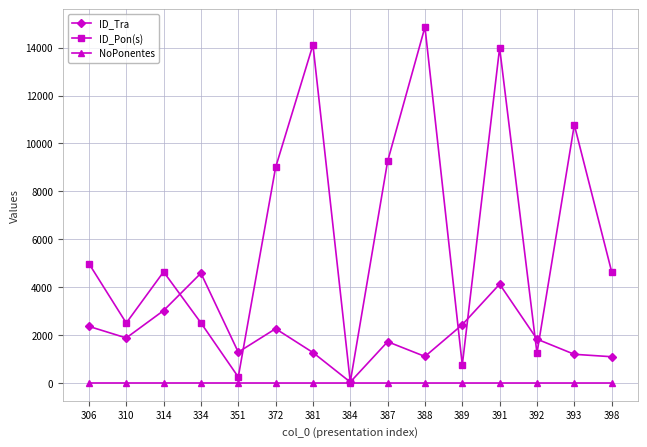

Which series has the largest range (max minus min)?

ID_Pon(s)